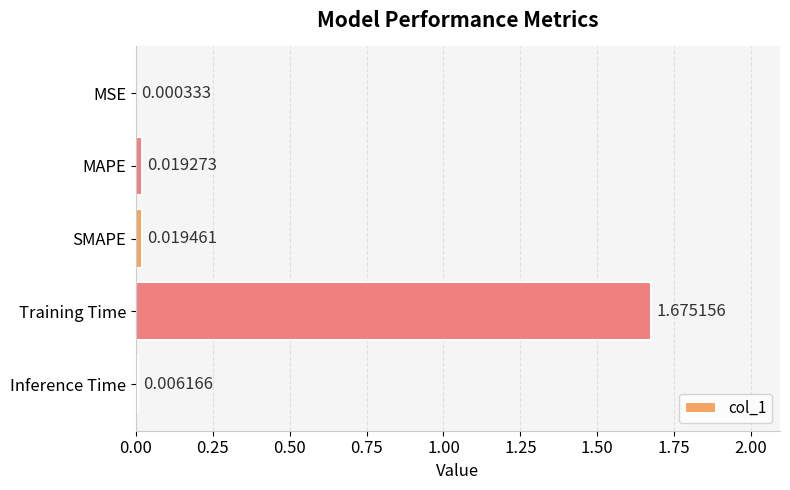

Between Training Time and MSE, which is larger?

Training Time